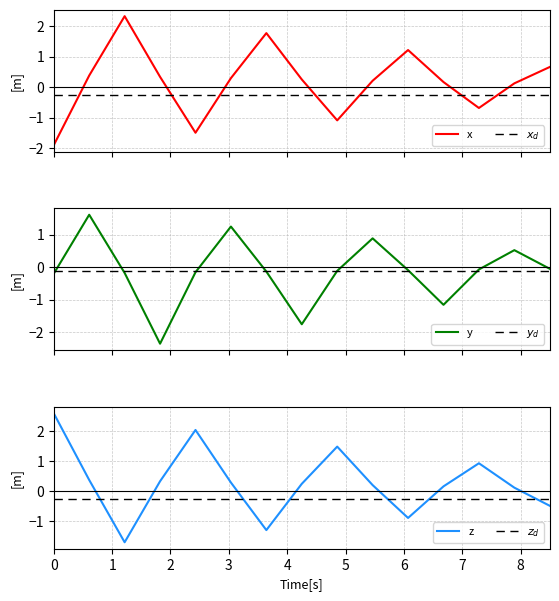

What is the difference between the second highest and second lowest values in the y series?

3.0